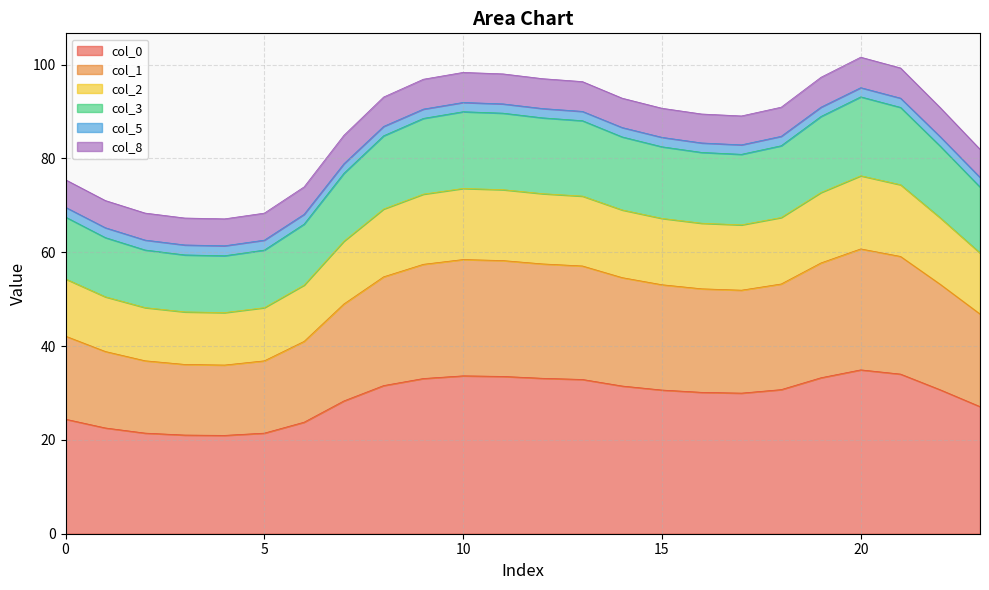

True or false: 1 and 5 intersect in this chart.

False